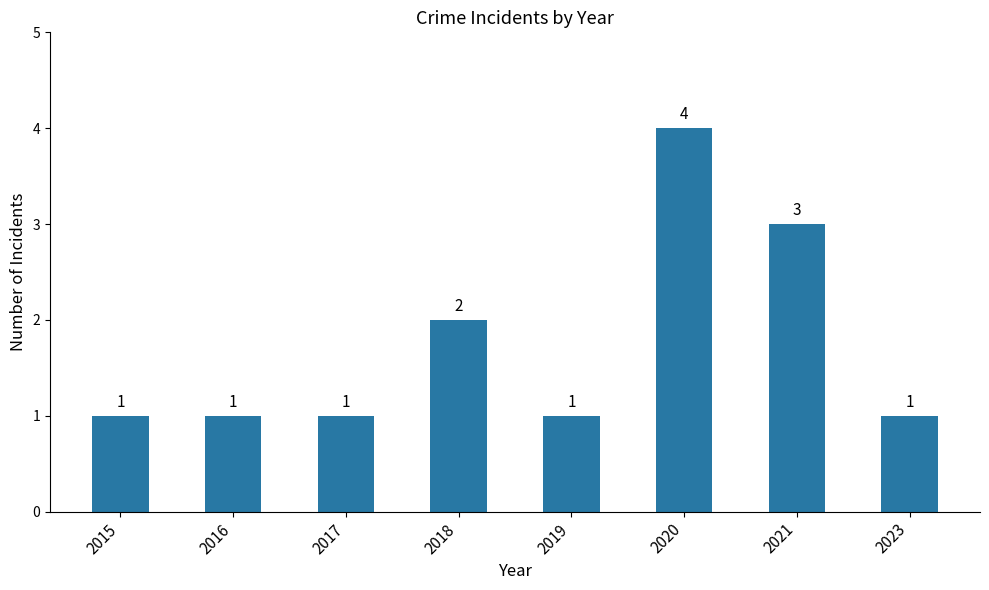

Reading left to right, list all the values displayed in this chart.

2015=1	2016=1	2017=1	2018=2	2019=1	2020=4	2021=3	2023=1